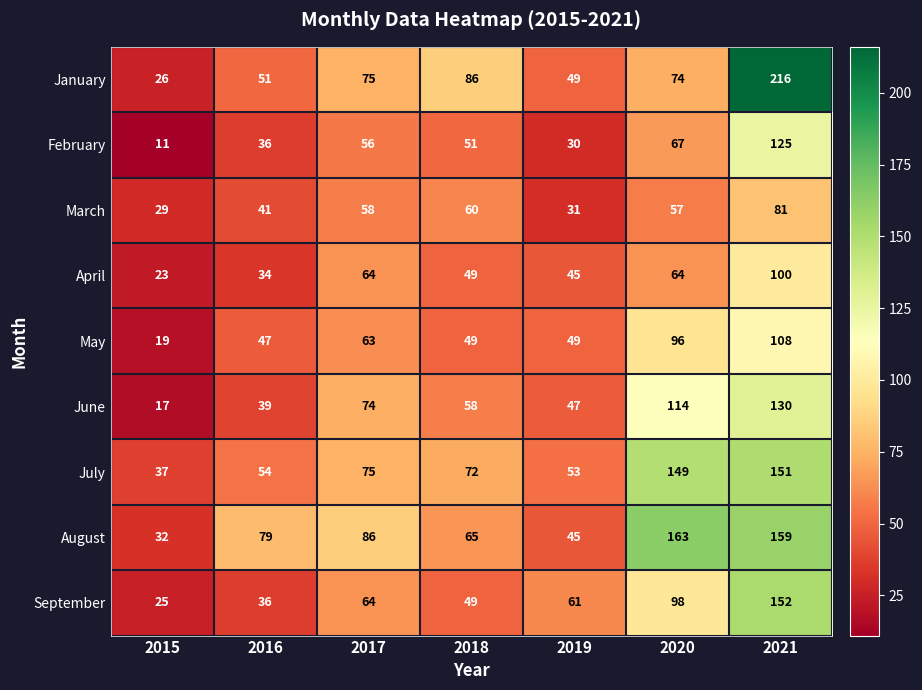

The January series shows 367 at 2021. True or false?

False